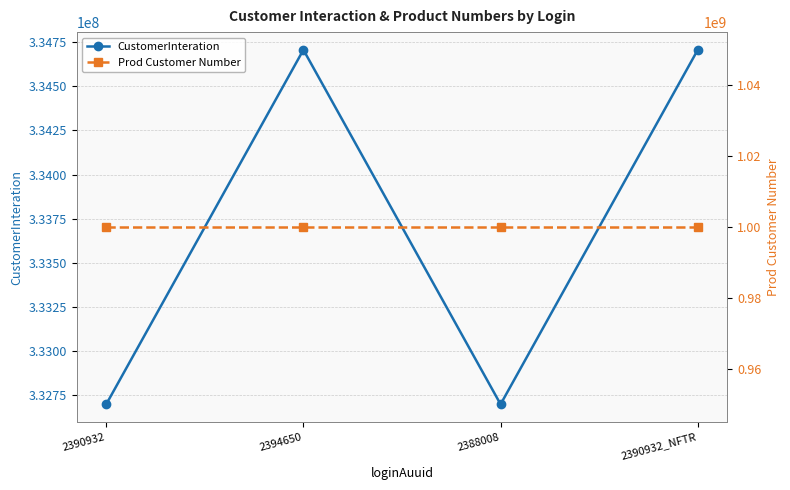

True or false: CustomerInteration and Prod Customer Number intersect in this chart.

False